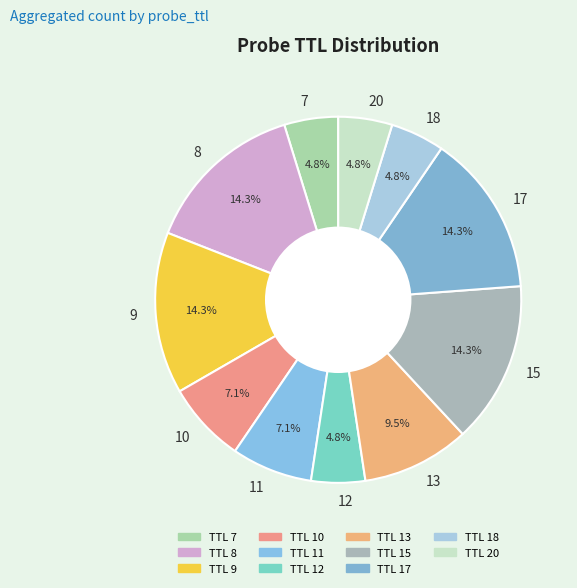

Does 15 account for over 50% of the chart?

No